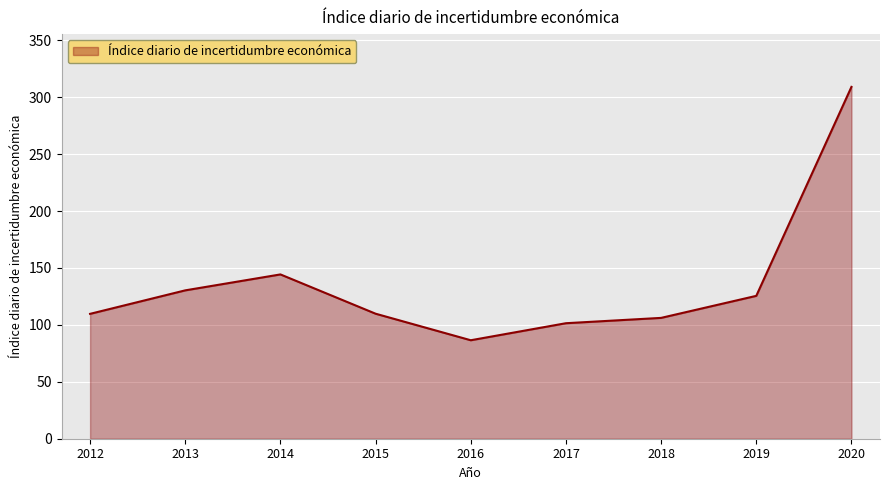

The value at 2018 is 42.4. True or false?

False